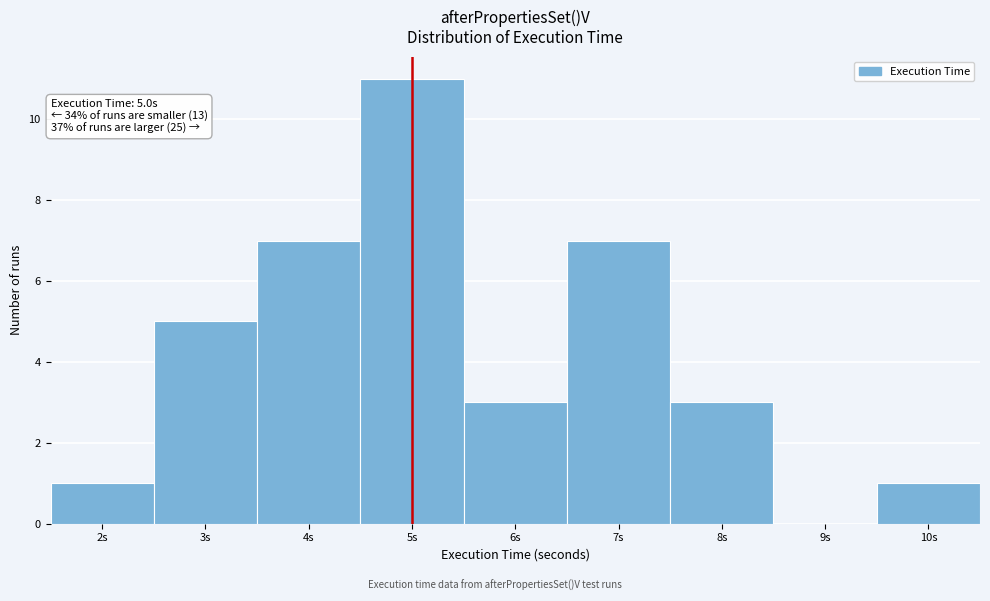

Over which range of the x-axis is the bar tallest?

4.5 to 5.5